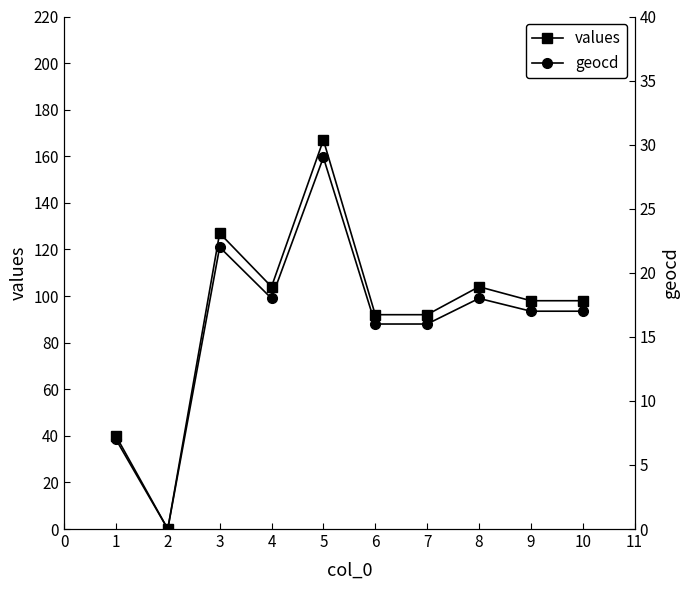

What is the value of the values point at the 5th from the left?

167